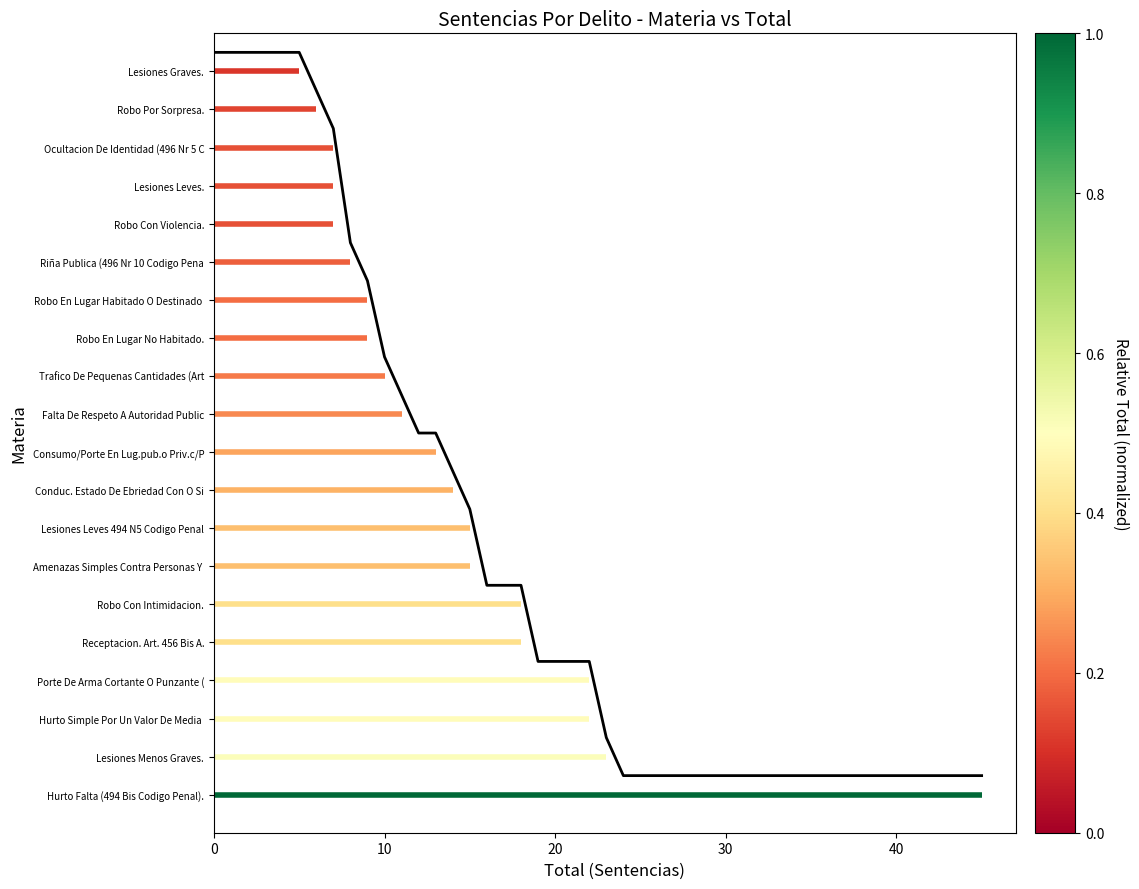

What is the sum of the Consumo/Porte En Lug.pub.o Priv.c/Previ... values at 10 and 0?

18